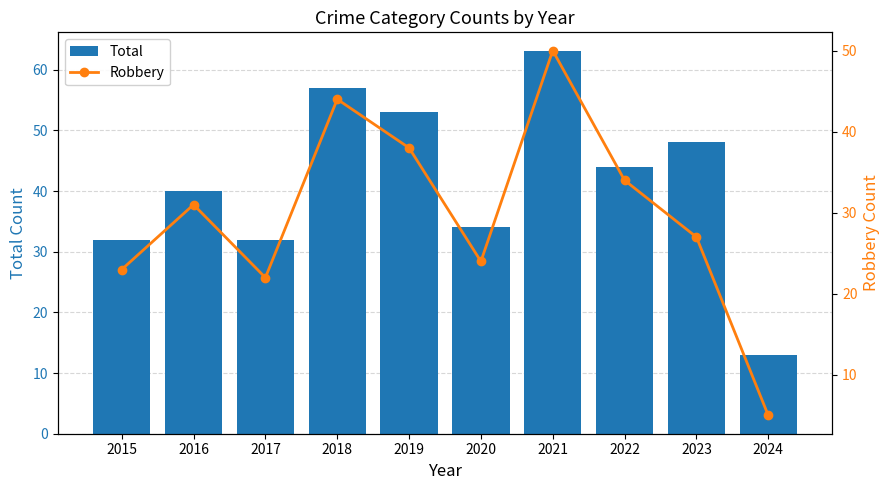

Where does the Robbery series first go above 31?

2018